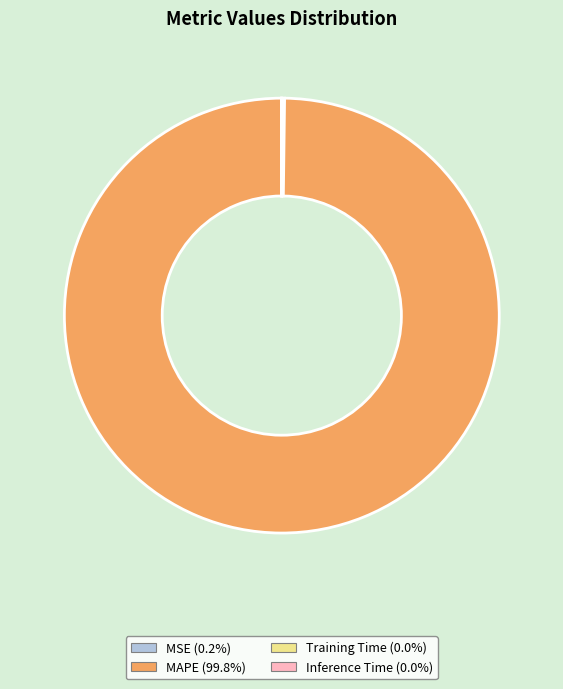

Which category has the biggest portion of the pie?

MAPE